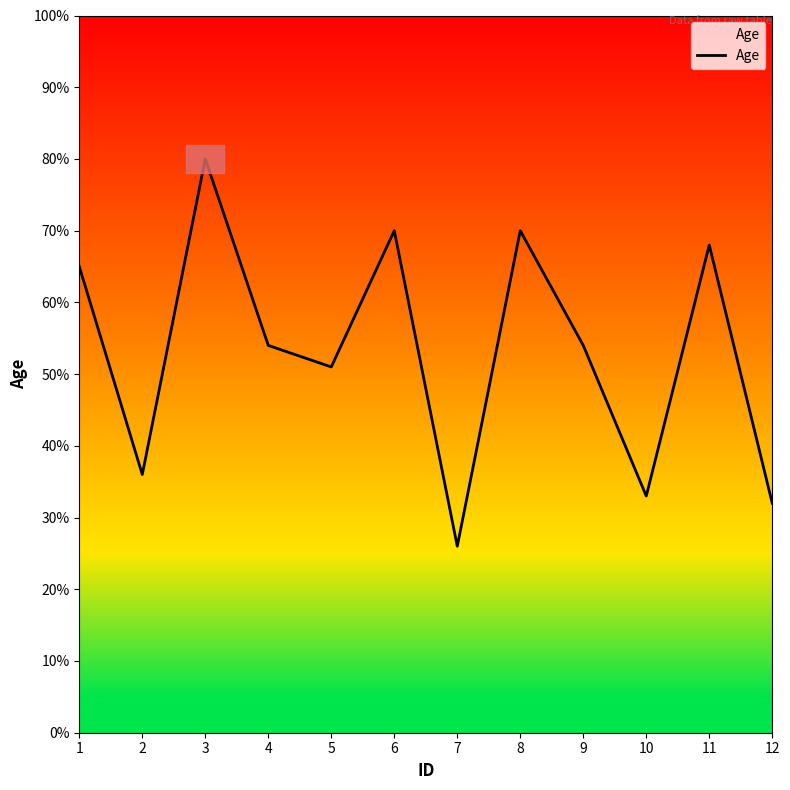

What is the minimum value shown in the chart?

26